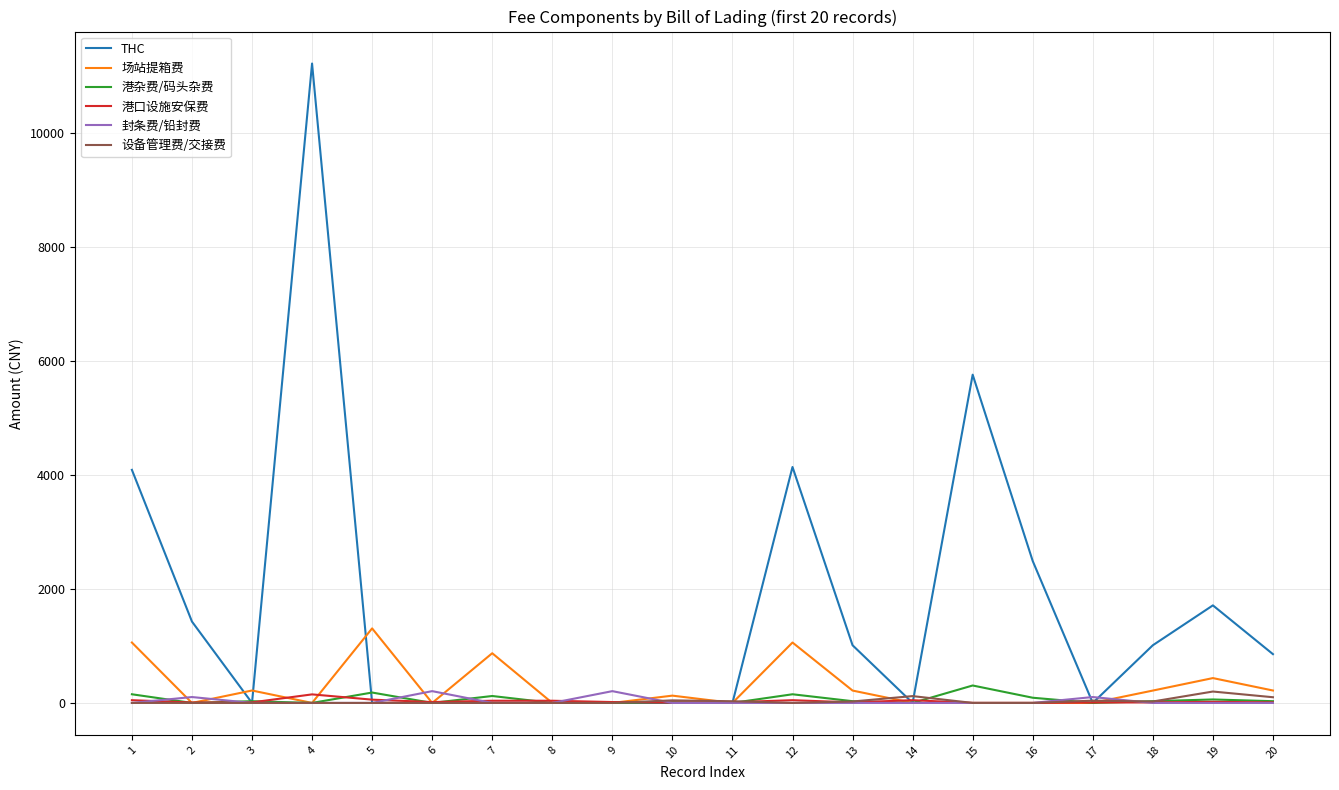

Which series has the largest total across all categories?

THC